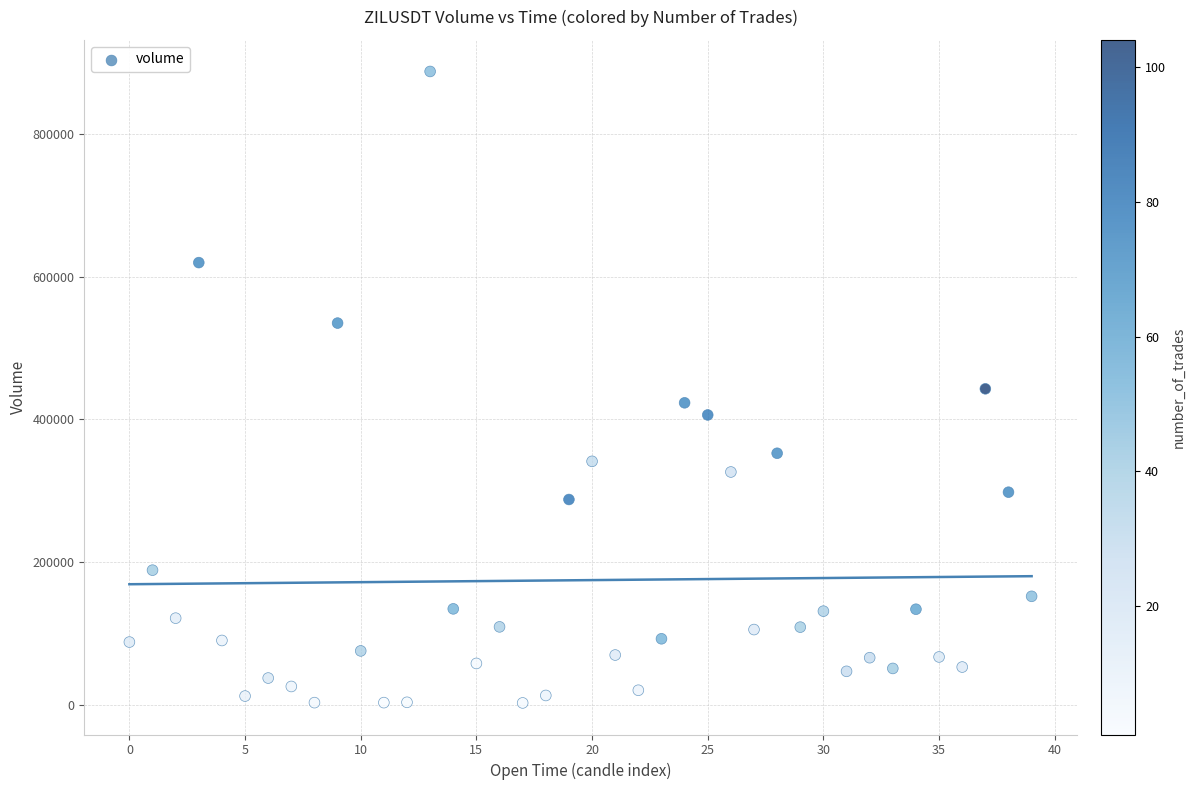

What is the range of Y values (max minus min)?

885011